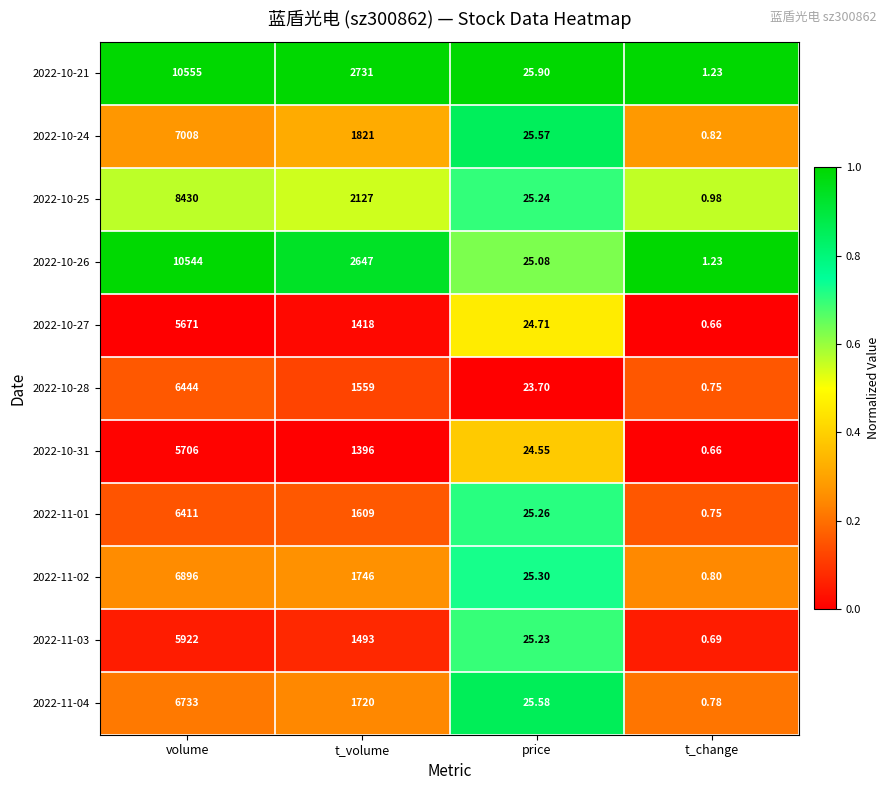

What is the total value across all series at t_volume?

20267.0